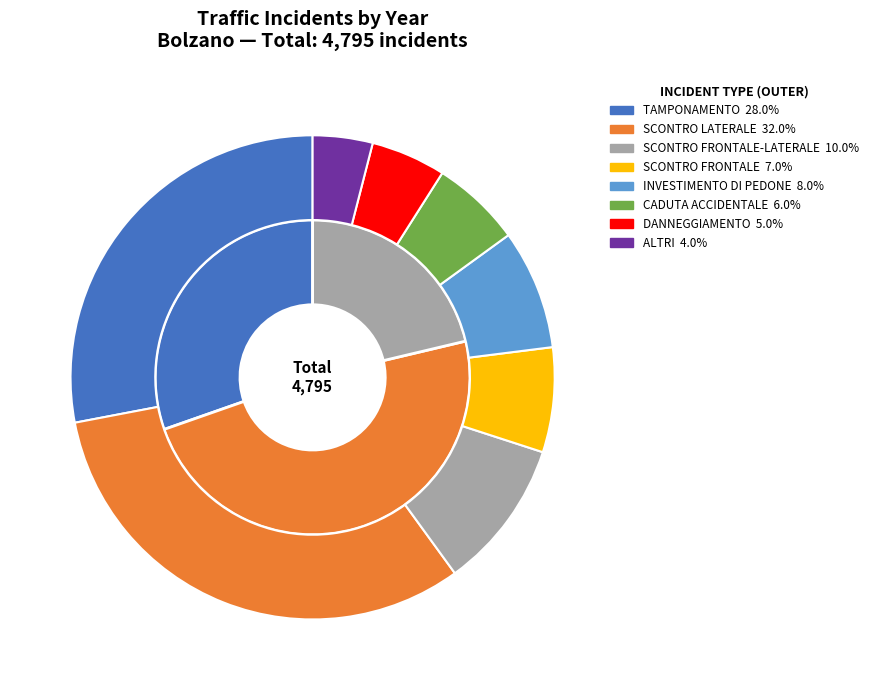

Count the number of slices in the pie.

3